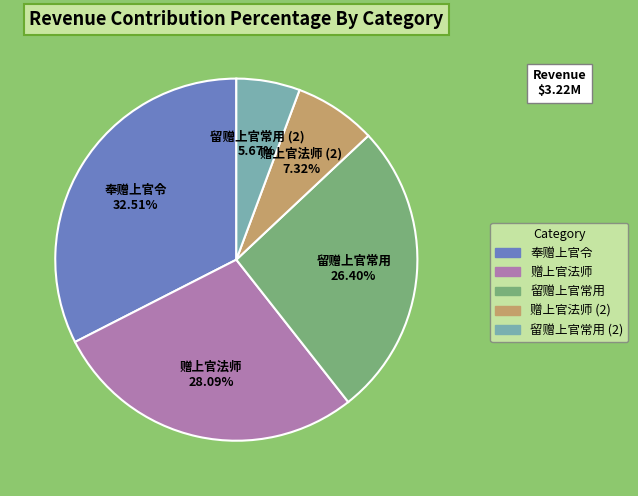

To the nearest percent, what is the difference between the largest and smallest slice percentages?

27%